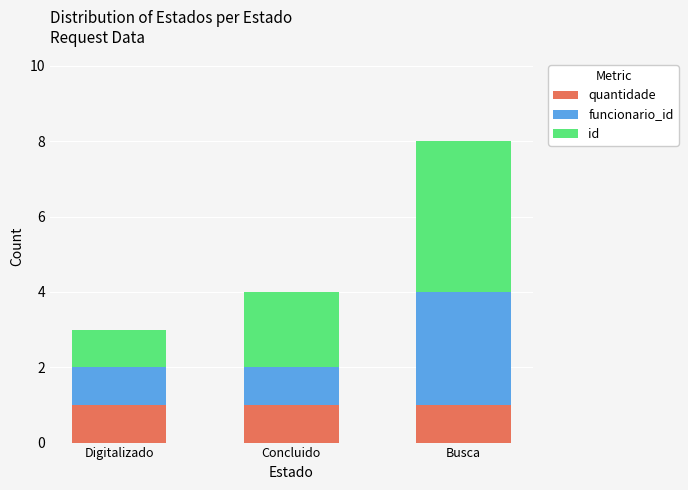

What is the total value across all series at Digitalizado?

3